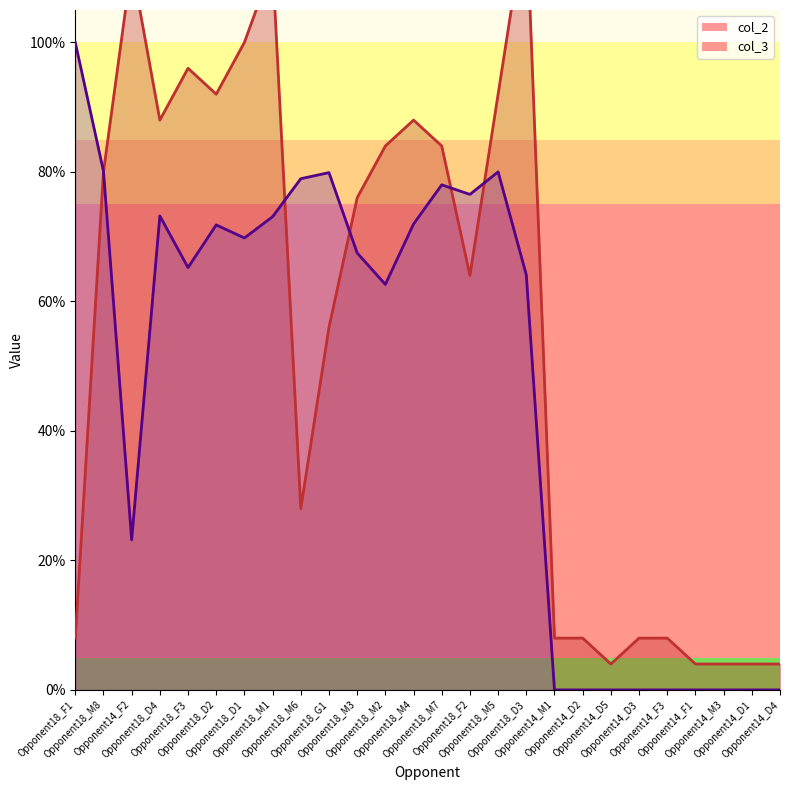

How many interior local peaks does the col_3 series have?

5